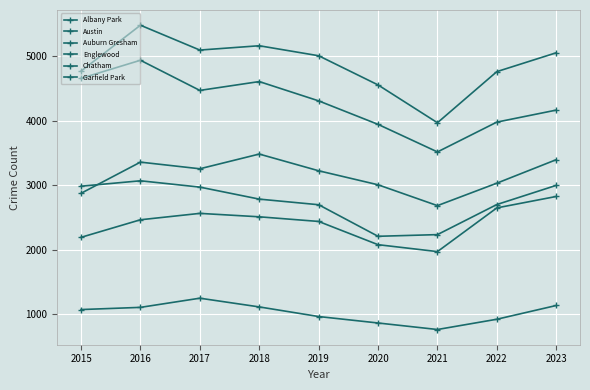

Reading left to right, extract all data points from this chart.

Albany Park: 1076	1110	1252	1117	968	868	767	926	1139
Austin: 4770	5481	5096	5163	5008	4556	3970	4762	5054
Auburn Gresham: 2987	3071	2973	2787	2700	2211	2237	2703	3000
Englewood: 4658	4938	4471	4608	4309	3945	3518	3980	4166
Chatham: 2195	2467	2566	2513	2441	2081	1974	2651	2828
Garfield Park: 2877	3360	3257	3485	3226	3009	2686	3034	3398